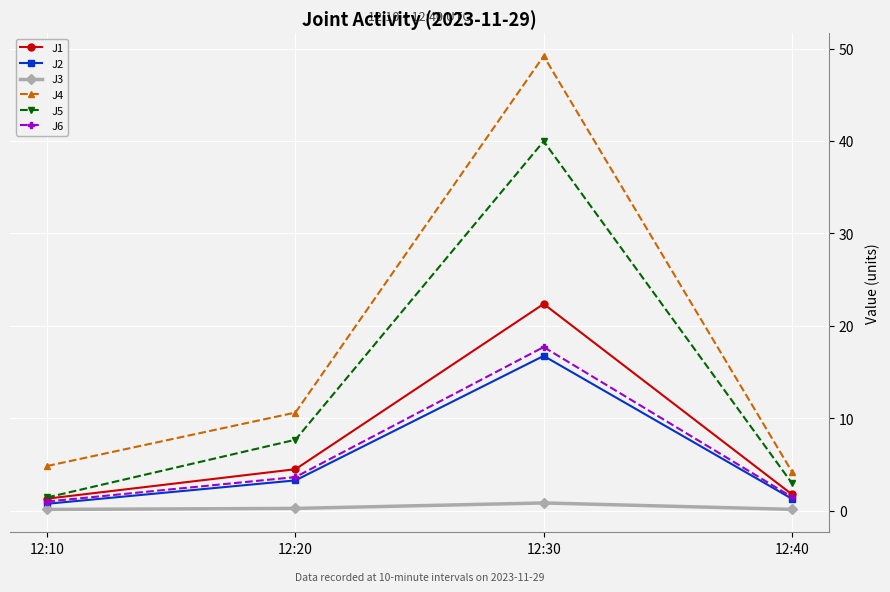

At which category is the sum across all series the highest?

12:30